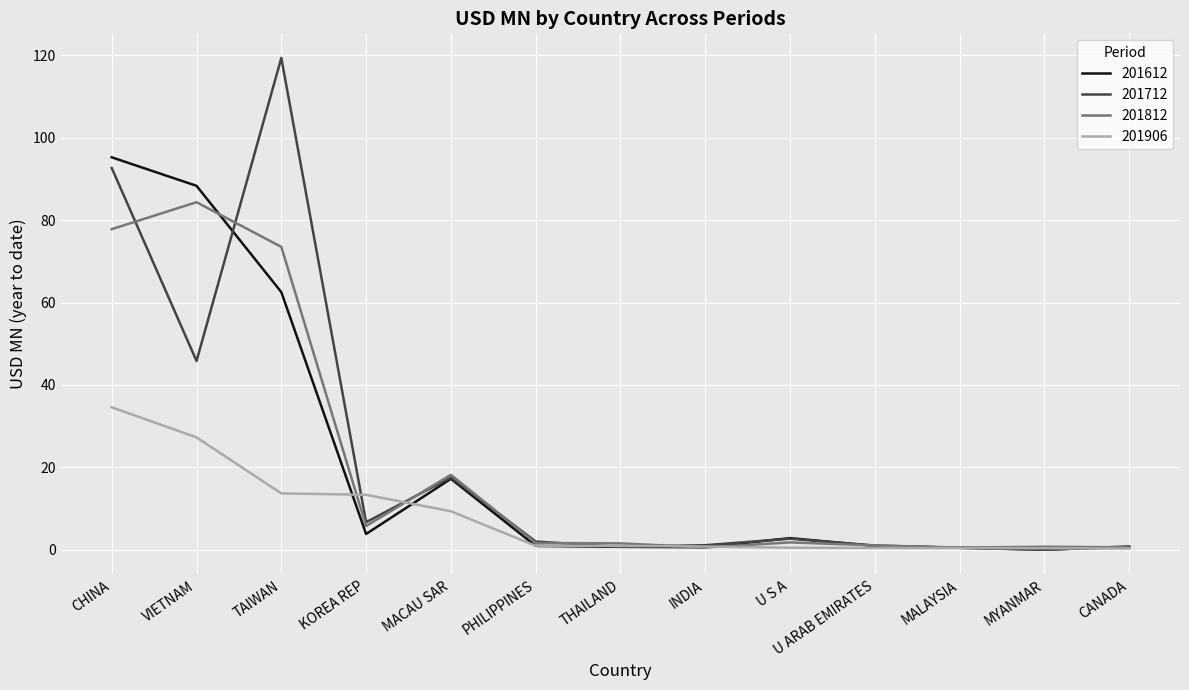

Count the number of categories in the chart.

13